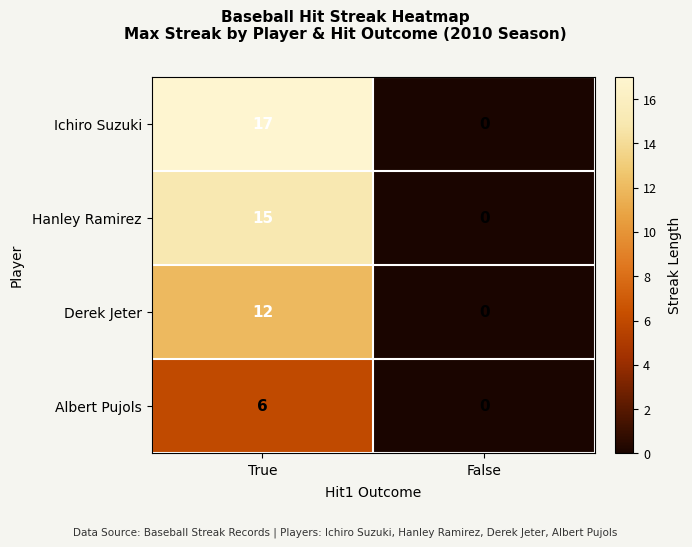

Count the number of categories in the chart.

2